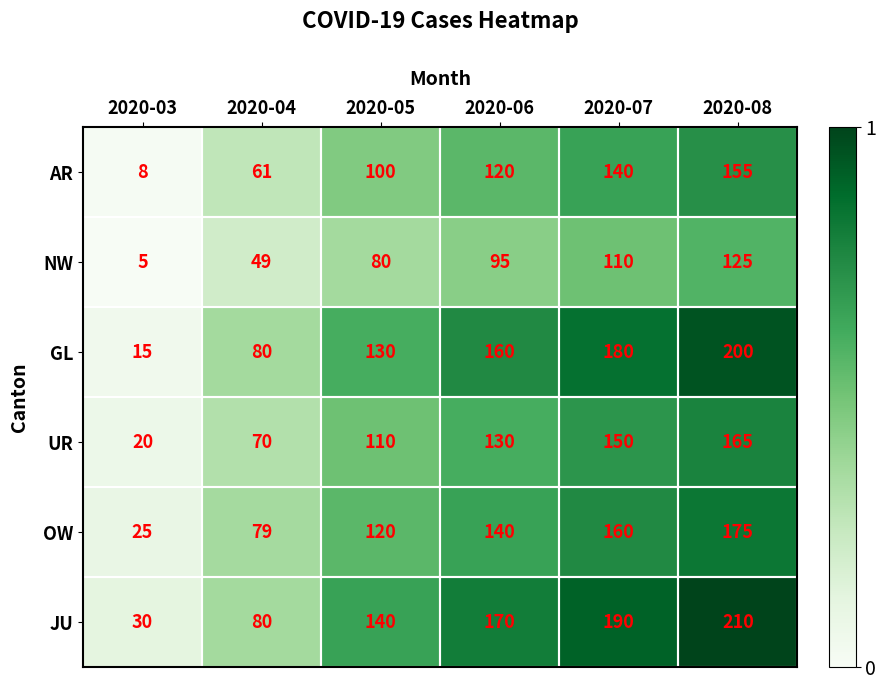

At how many categories does at least one series exceed 107?

4